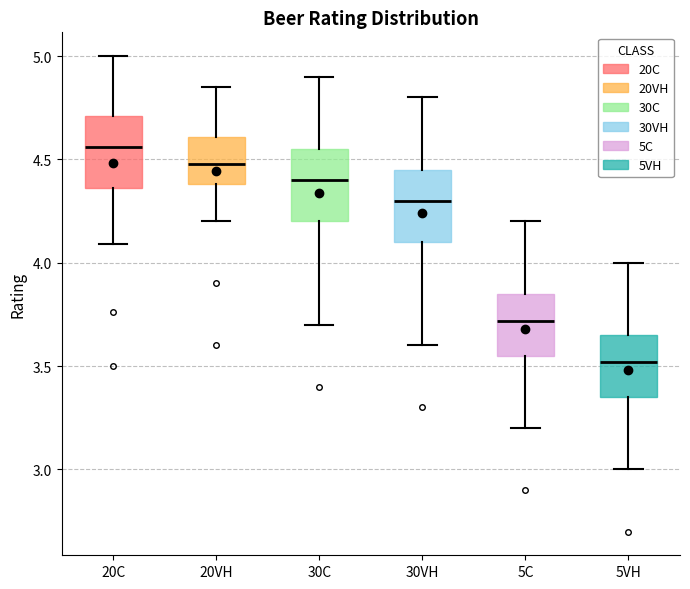

Reading left to right, transcribe this box plot: for each box, give where its median line is, the range the box spans, and where its two whiskers end, as read against the y-axis. The values are not printed on the chart, so give them approximately, as read against the axis.

20C: median 4.55, box 4.35 to 4.70, whiskers 4.10 to 5.00
20VH: median 4.50, box 4.40 to 4.60, whiskers 4.20 to 4.85
30C: median 4.40, box 4.20 to 4.55, whiskers 3.70 to 4.90
30VH: median 4.30, box 4.10 to 4.45, whiskers 3.60 to 4.80
5C: median 3.70, box 3.55 to 3.85, whiskers 3.20 to 4.20
5VH: median 3.50, box 3.35 to 3.65, whiskers 3.00 to 4.00